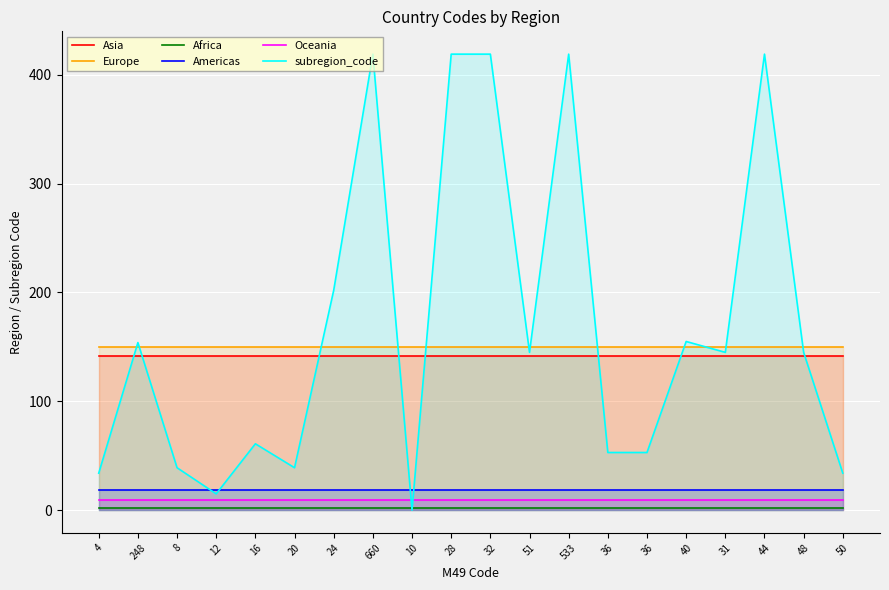

How many intersections are there between Americas and subregion_code?

4